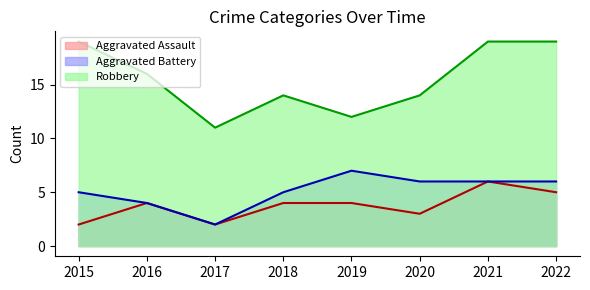

What is the greatest value displayed?

19